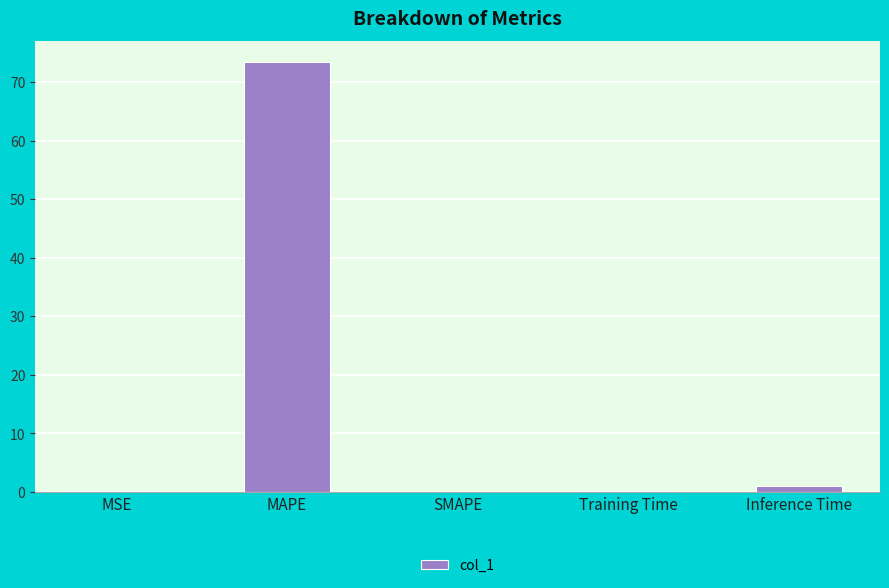

How many distinct data groups are displayed?

1